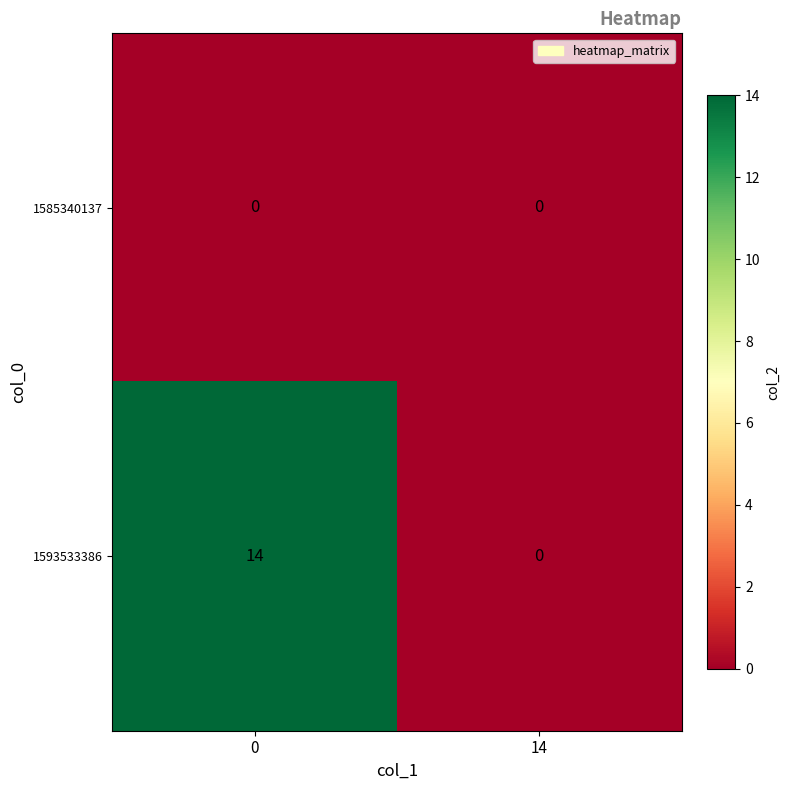

Rank the series by their average value, from highest to lowest.

1593533386, 1585340137